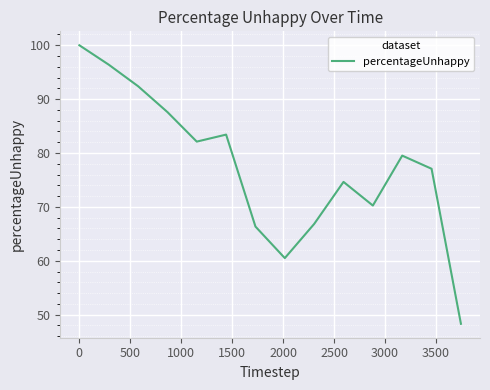

What is the minimum value shown in the chart?

48.3